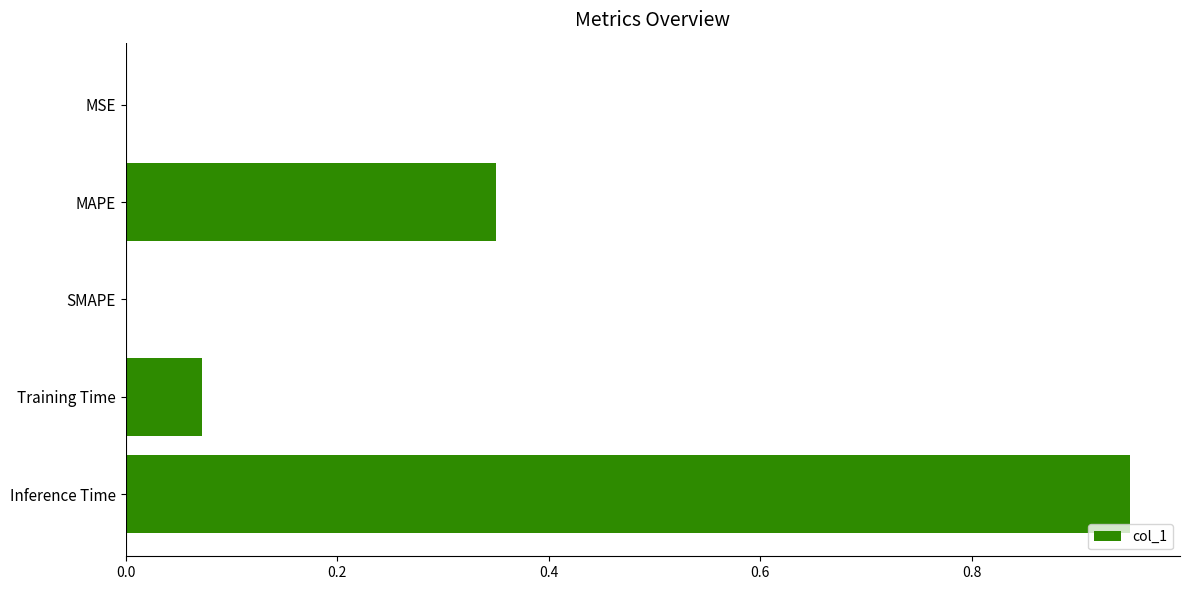

What is the sum of all values?

1.4